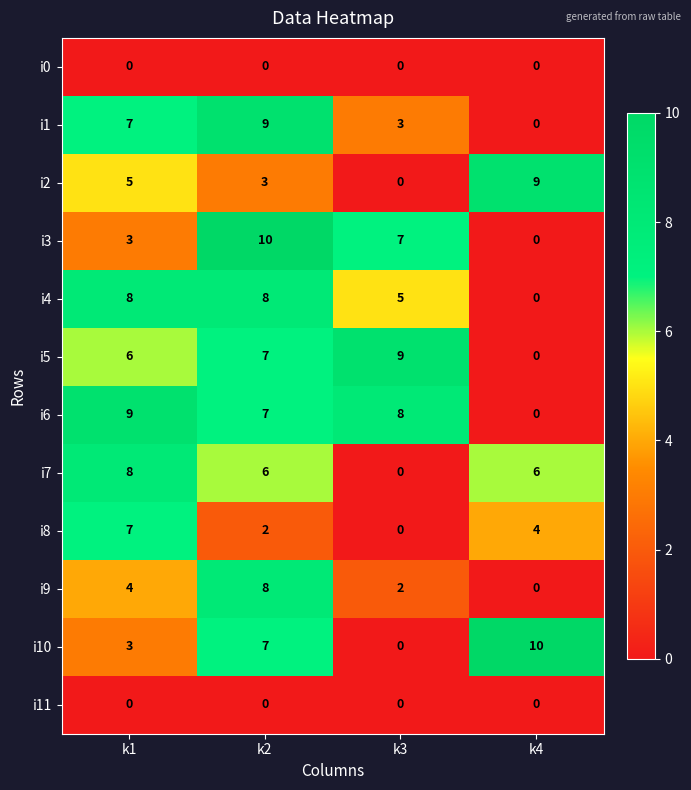

Between k3 and k4, which series saw the biggest shift?

i10